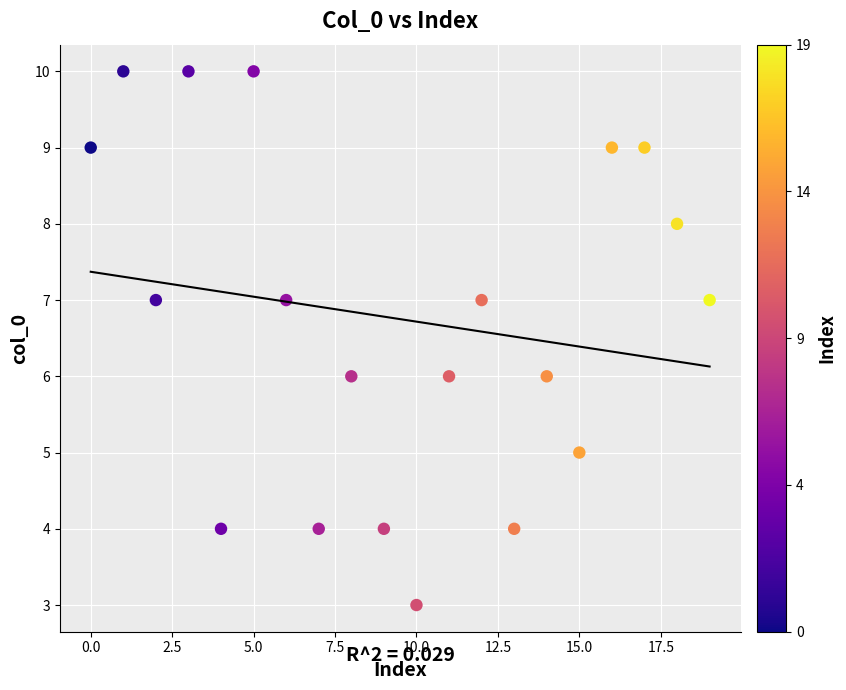

What is the range of Y values (max minus min)?

7